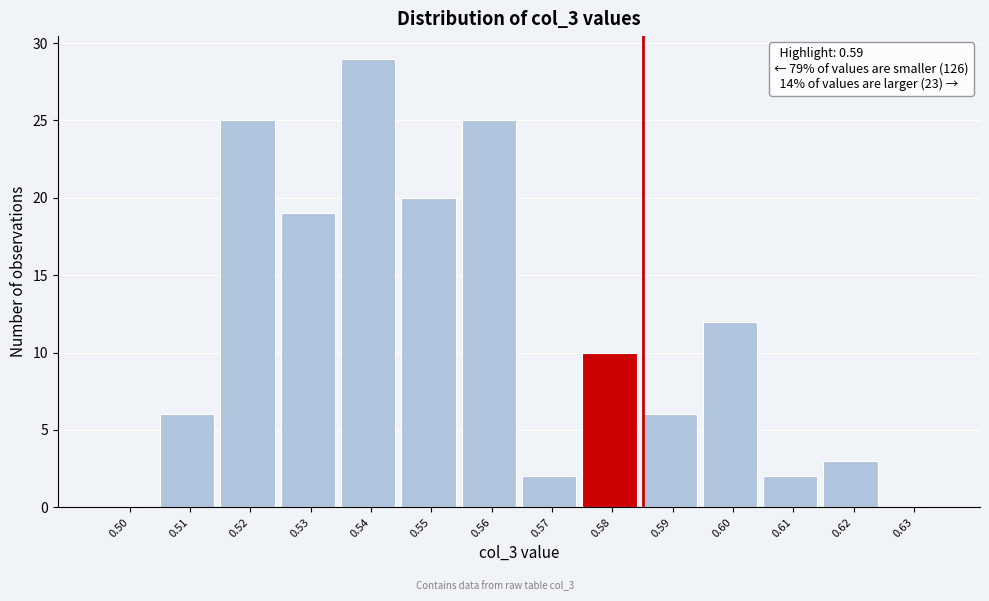

Reading left to right, extract all data points from this chart.

0.50=0	0.51=6	0.52=25	0.53=19	0.54=29	0.55=20	0.56=25	0.57=2	0.58=10	0.59=6	0.60=12	0.61=2	0.62=3	0.63=0